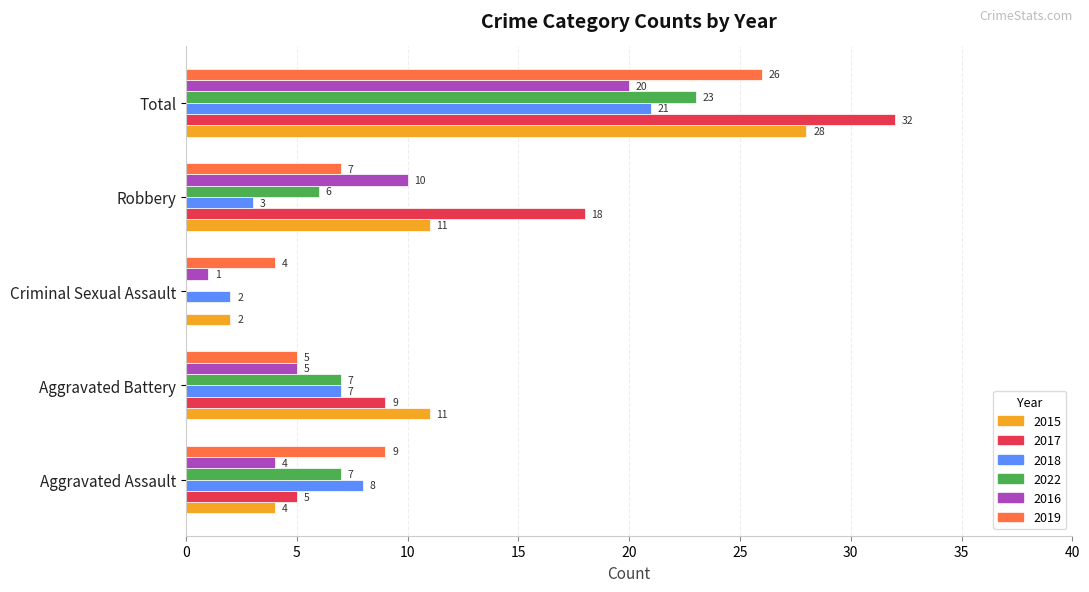

The value of 2017 at Aggravated Battery is 3. True or false?

False